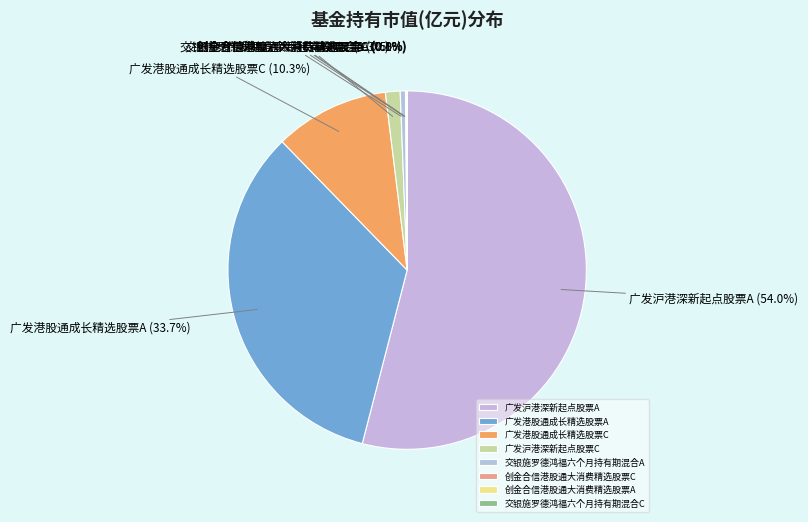

Which slice represents more than half of the pie?

广发沪港深新起点股票A